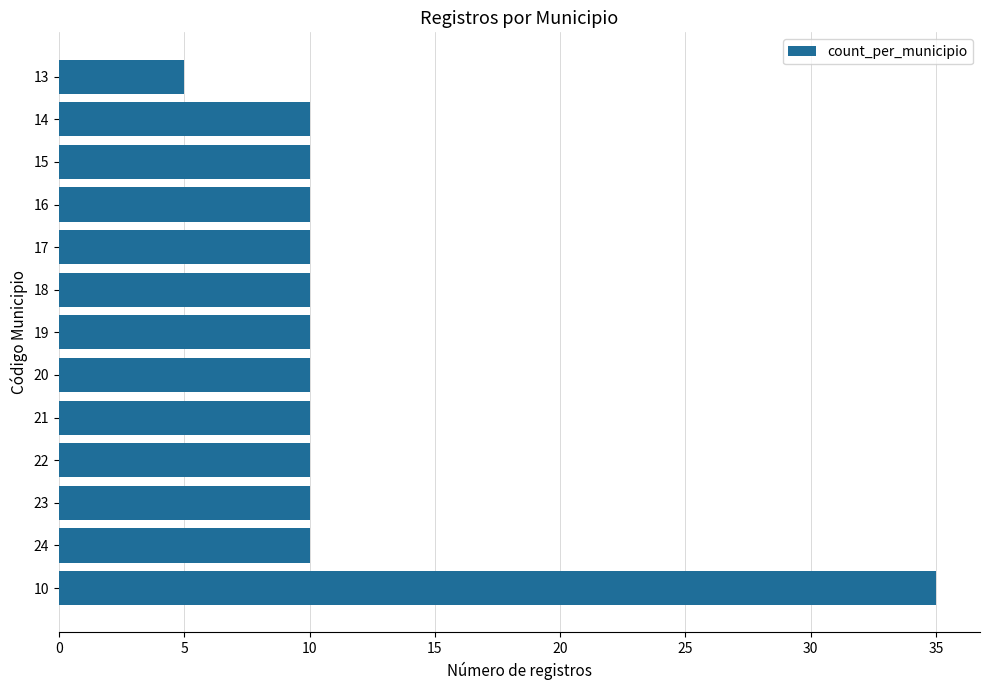

What is the difference between the second highest and minimum values?

5